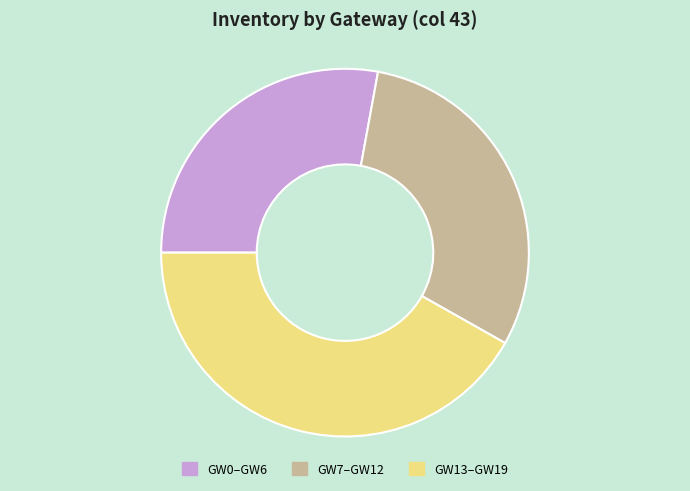

Is there a majority slice in this chart?

No